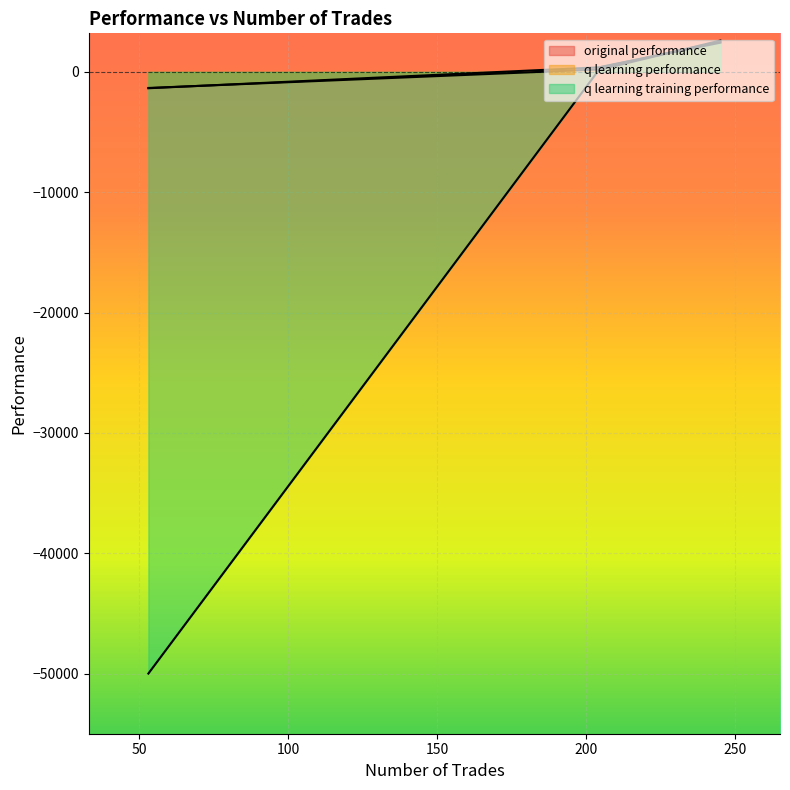

Which series has the largest total across all categories?

original performance